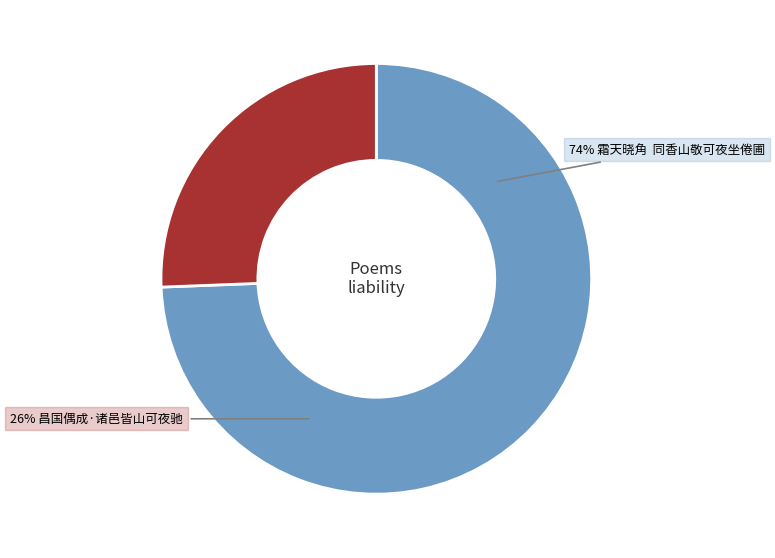

How many slices are in this pie chart?

2